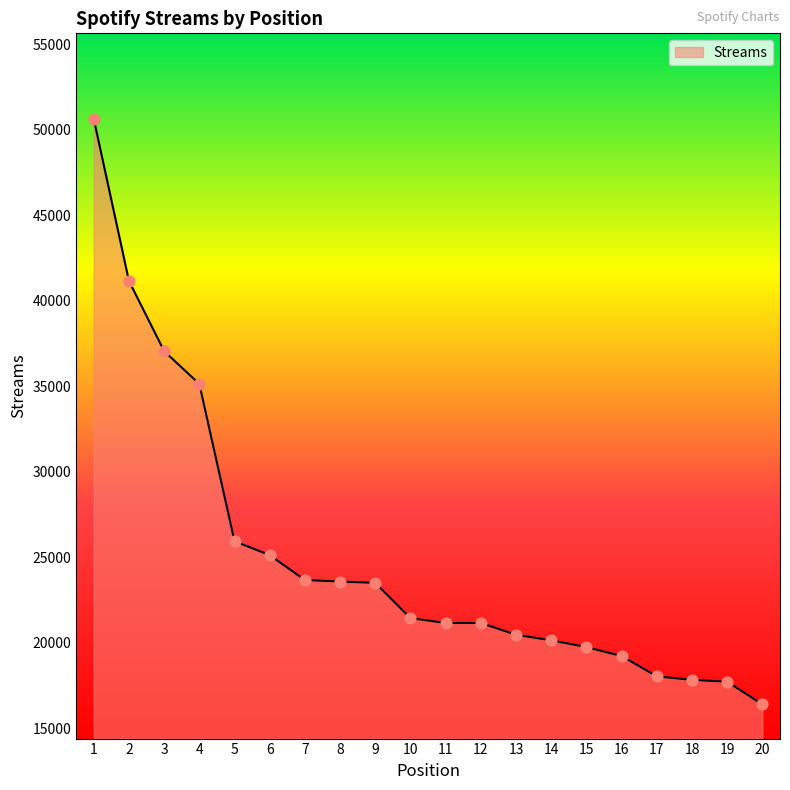

Approximately how many times larger is the value at 20 compared to 16?

0.9